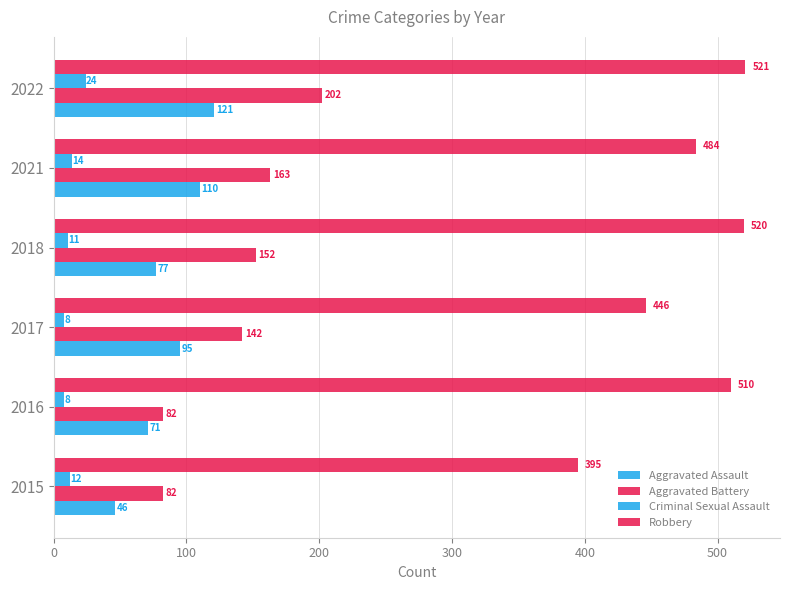

What is the minimum value for Aggravated Battery?

82